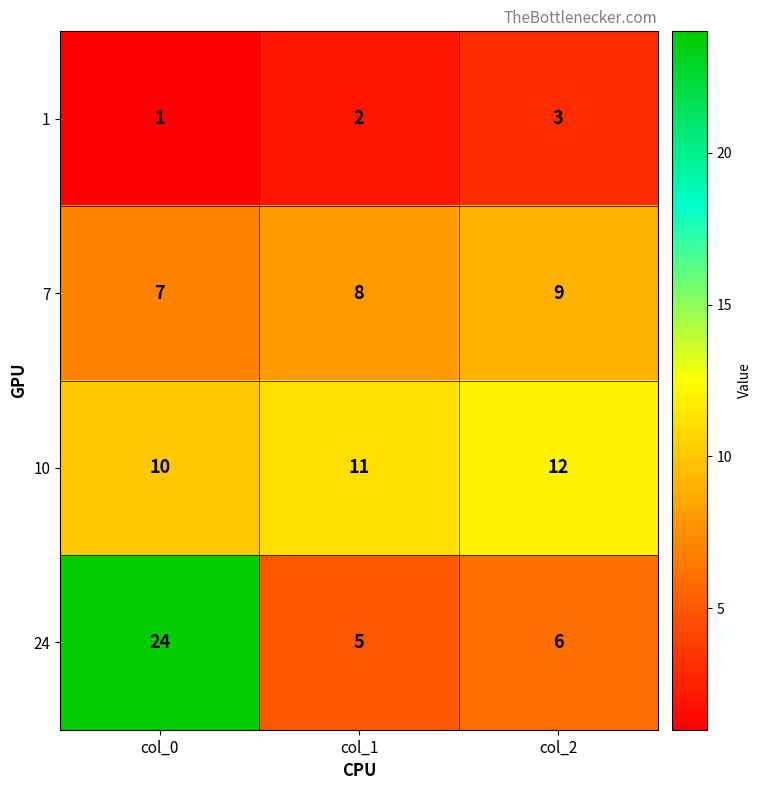

How many data points does each series have?

3